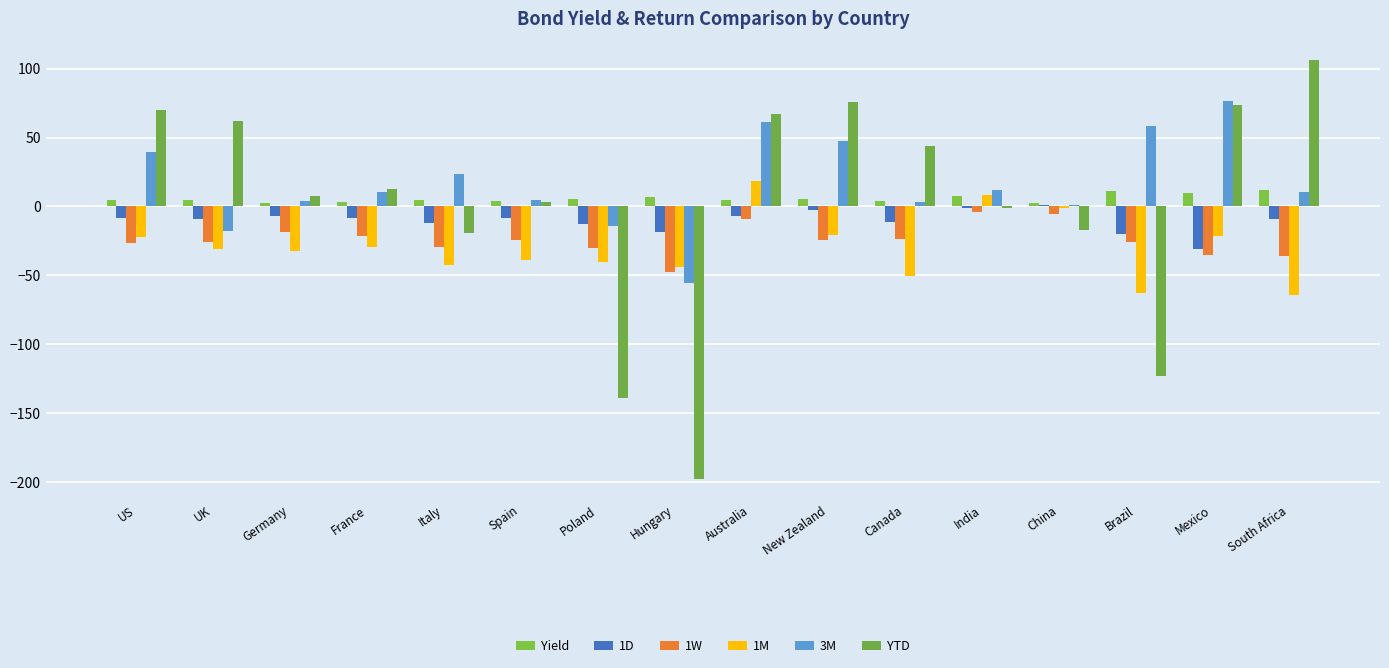

What is the maximum value for 1D?

0.7